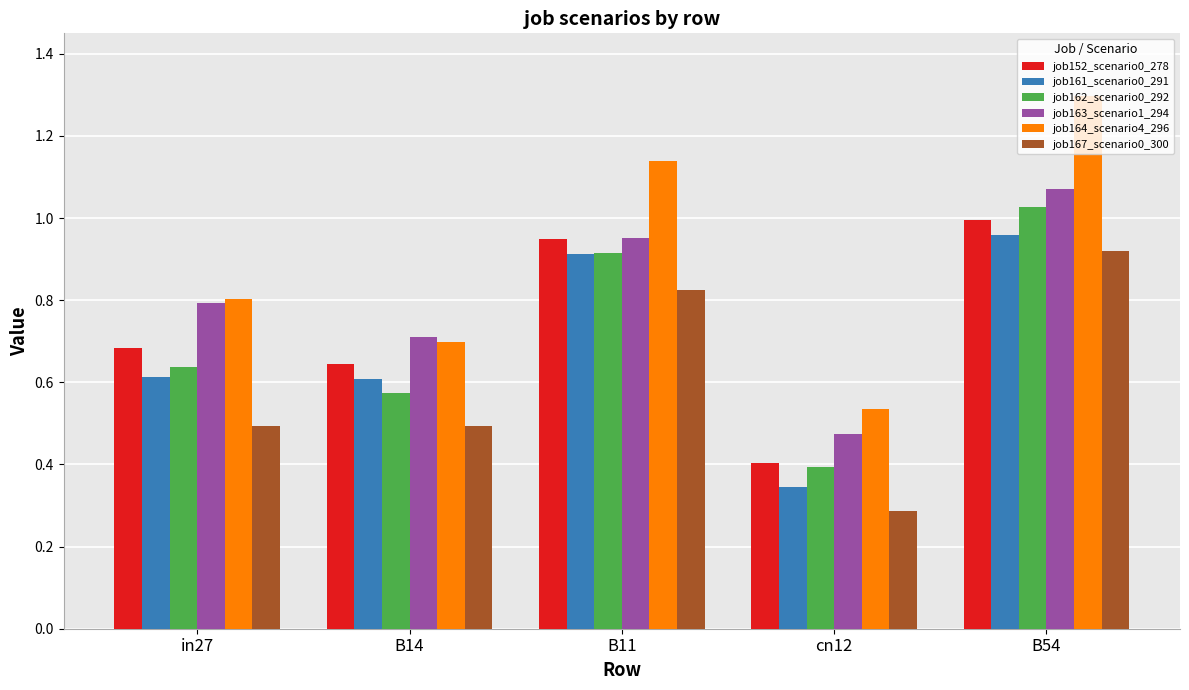

What is the minimum value for job162_scenario0_292?

0.4